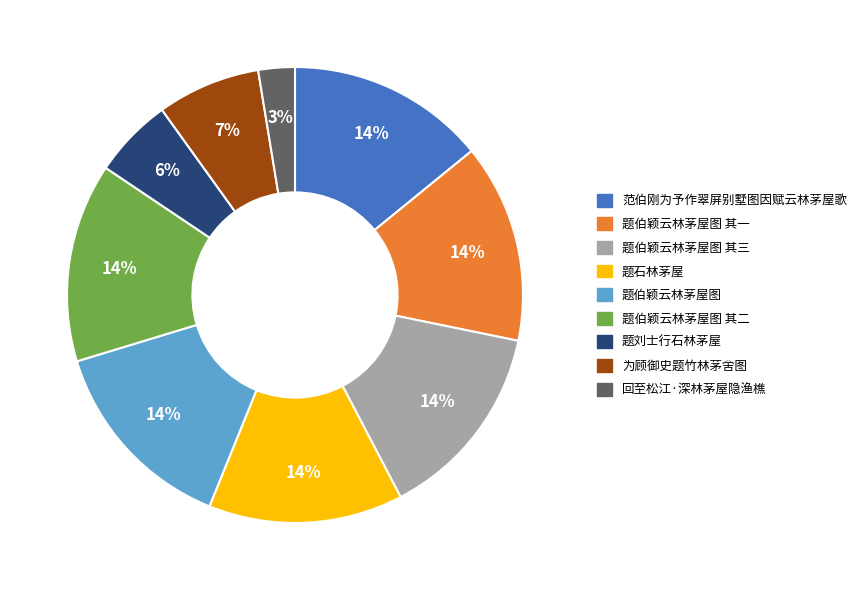

Between 题伯颖云林茅屋图 其三 and 回至松江·深林茅屋隐渔樵, which is larger?

题伯颖云林茅屋图 其三